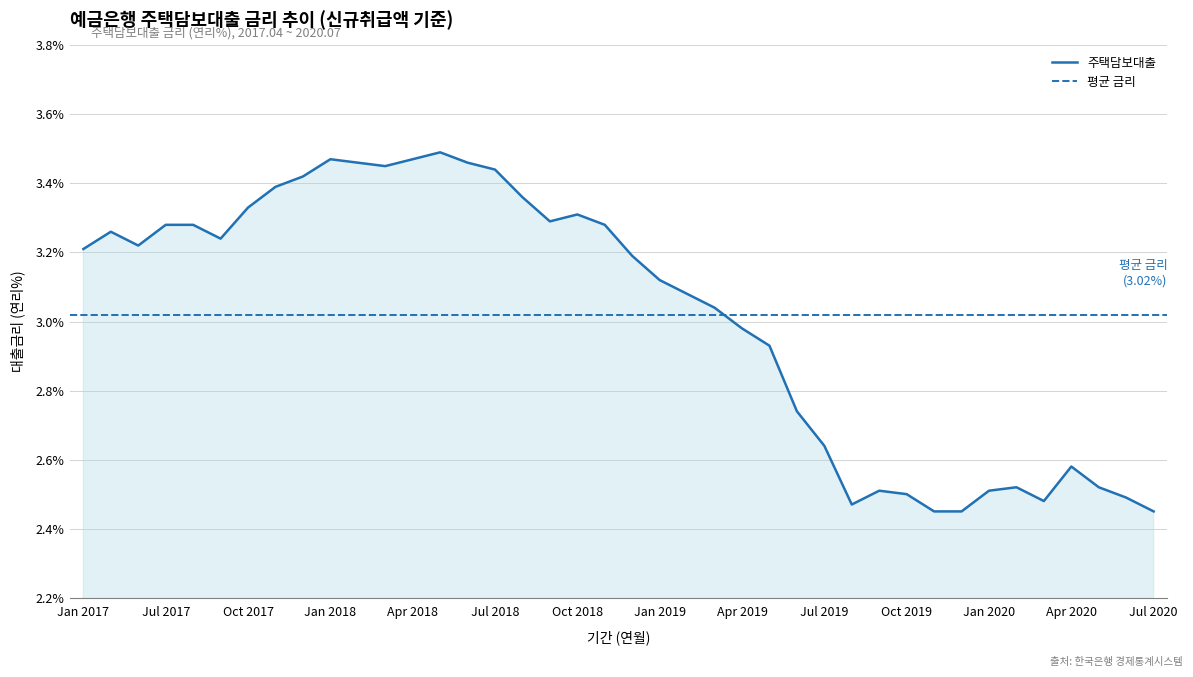

Which has a higher value, 201908 or 201904?

201904